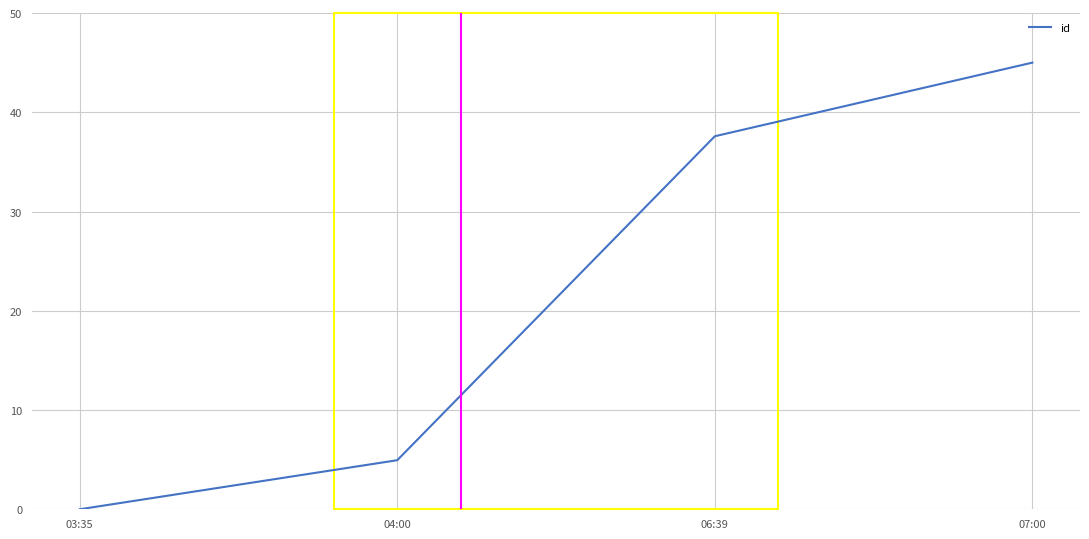

Where is the data nearest to the value 22?

06:39